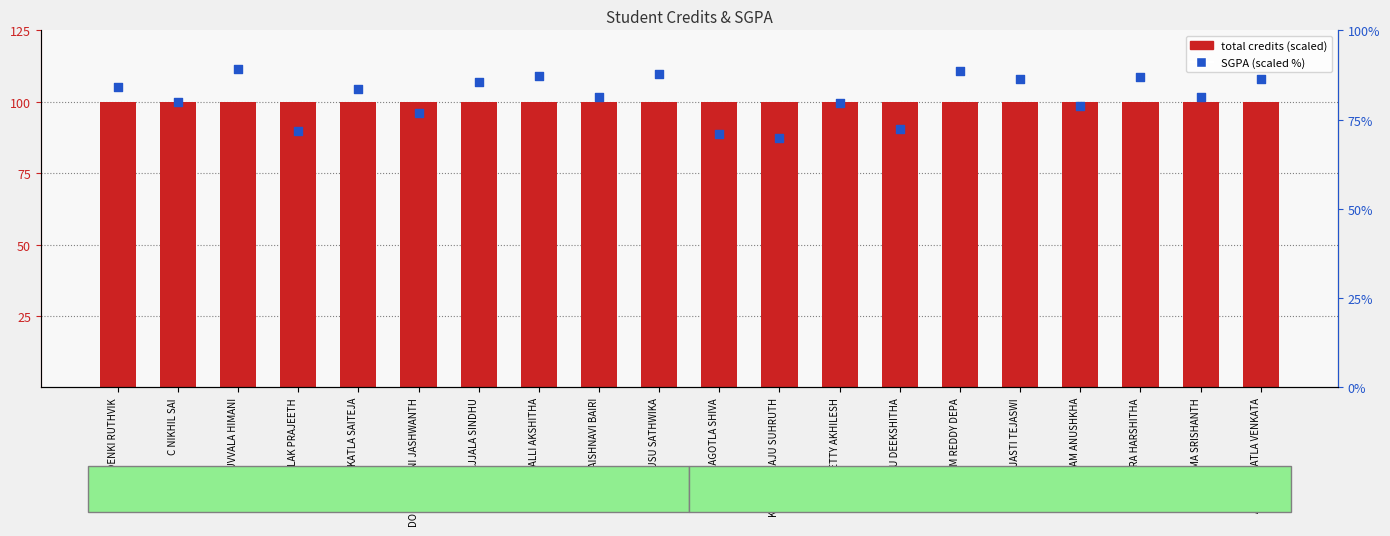

Which series contains the lowest Y value?

SGPA (scaled %)